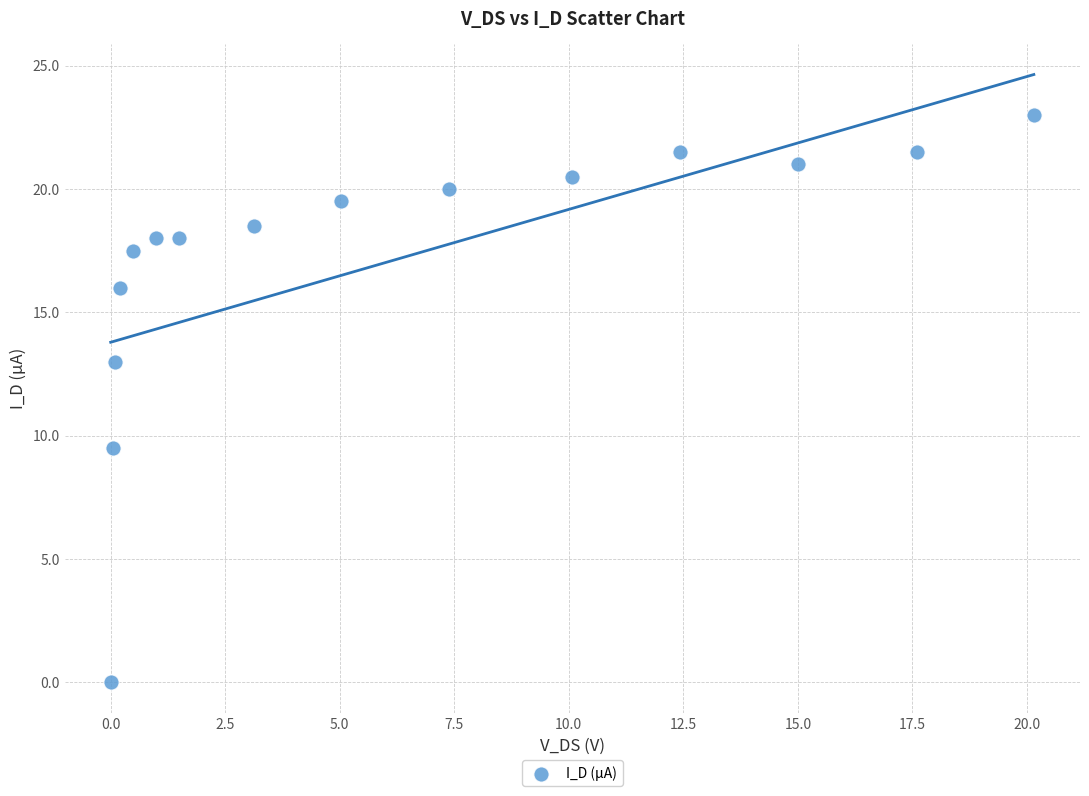

What Y value in the scatter plot is closest to 11?

9.5